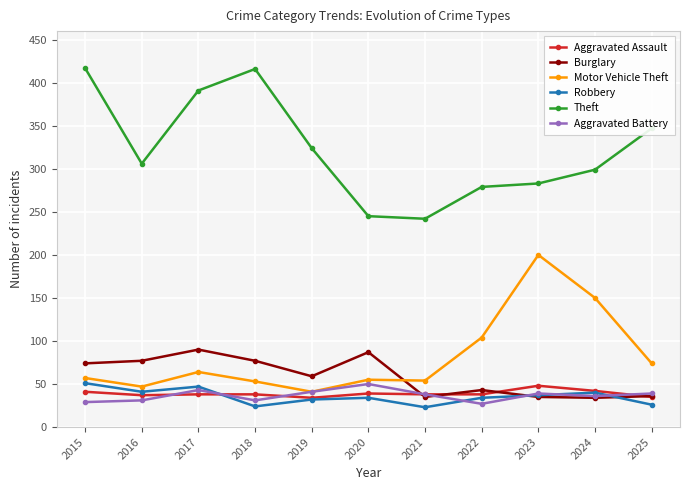

What are all the series names shown in the legend?

Aggravated Assault, Burglary, Motor Vehicle Theft, Robbery, Theft, Aggravated Battery